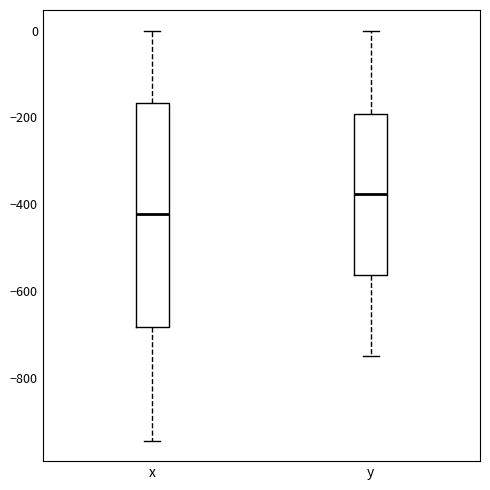

Where is the upper edge of the box for y on the y-axis? The values are not printed on the chart, so give them approximately, as read against the axis.

-200